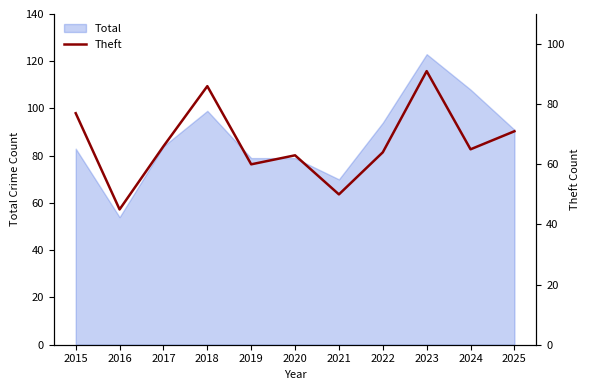

Where does the data first go above 65?

2015